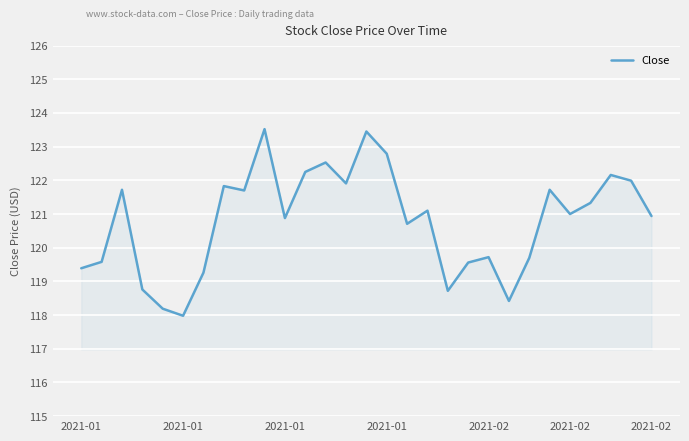

What is the minimum value shown in the chart?

118.0